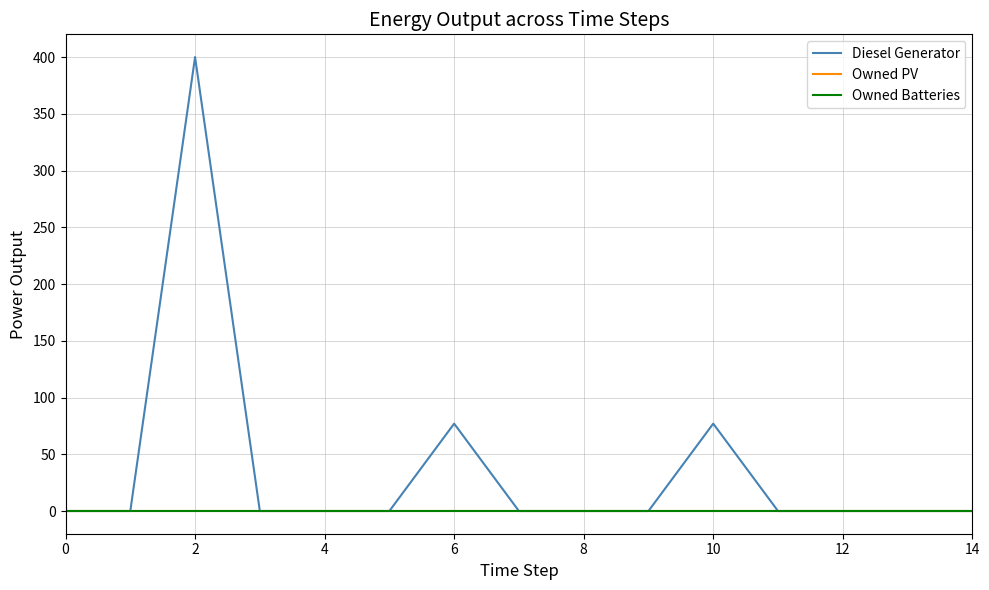

Does the chart have visible grid lines?

Yes